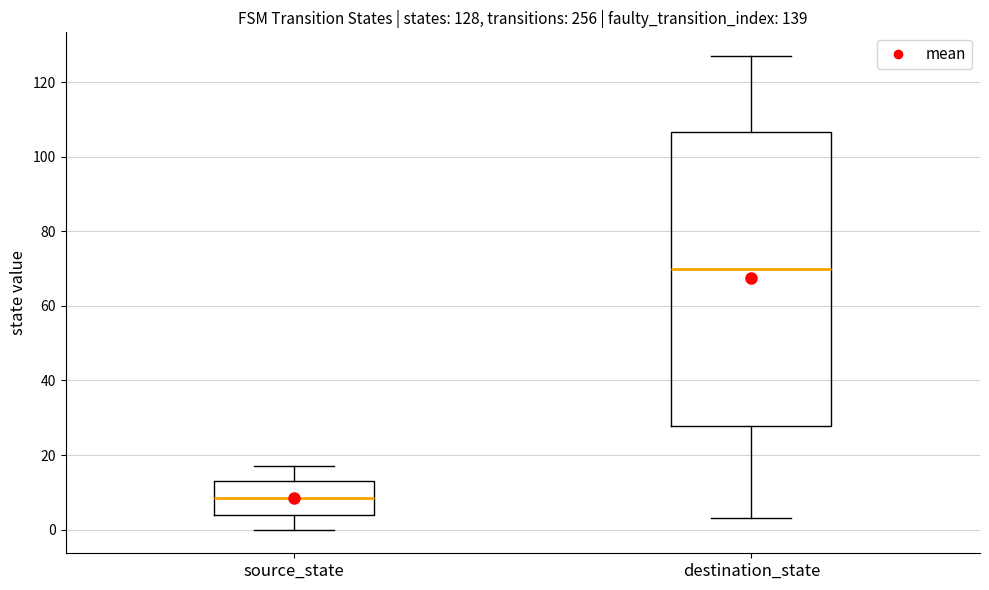

Which box's median line is the lowest?

source_state